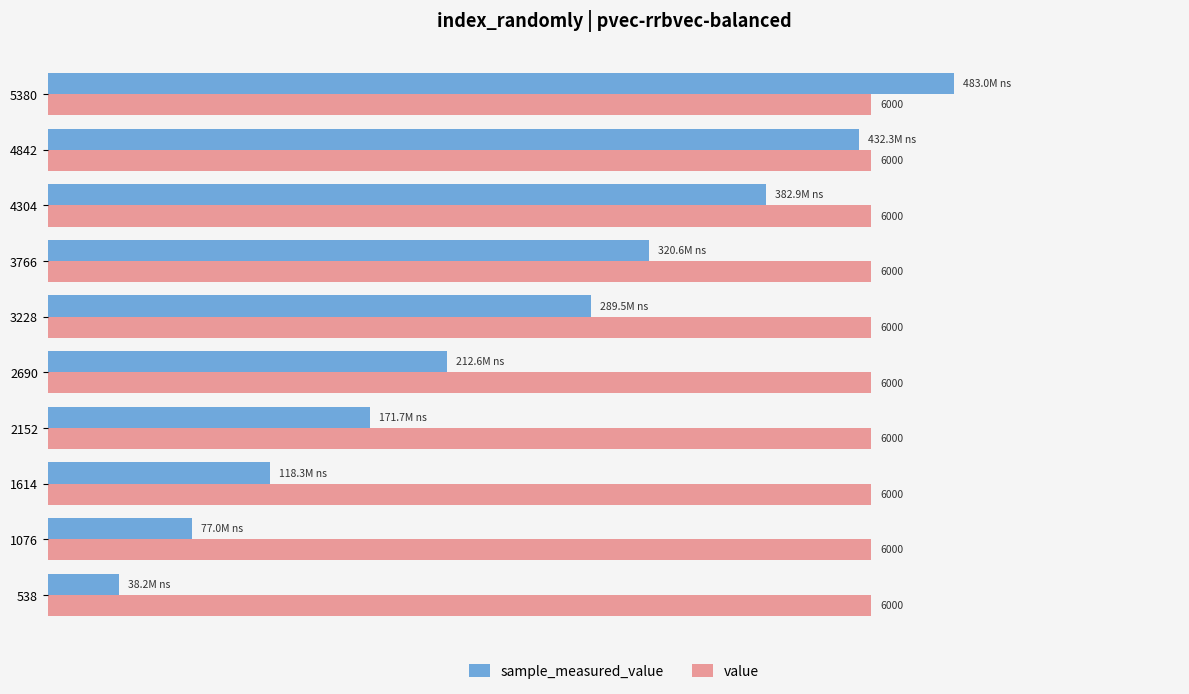

Which series has the largest range (max minus min)?

sample_measured_value